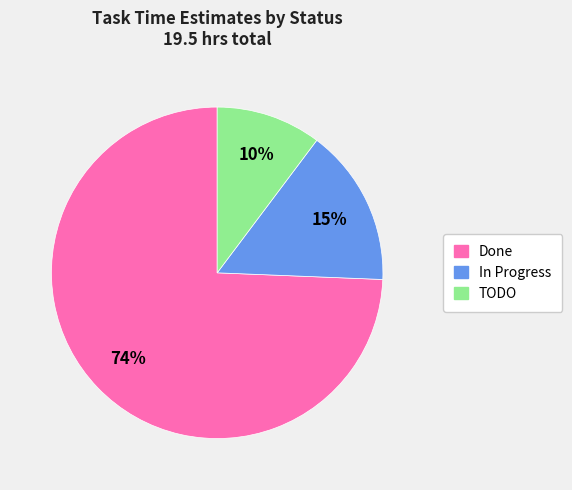

Does any single category account for the majority?

Yes